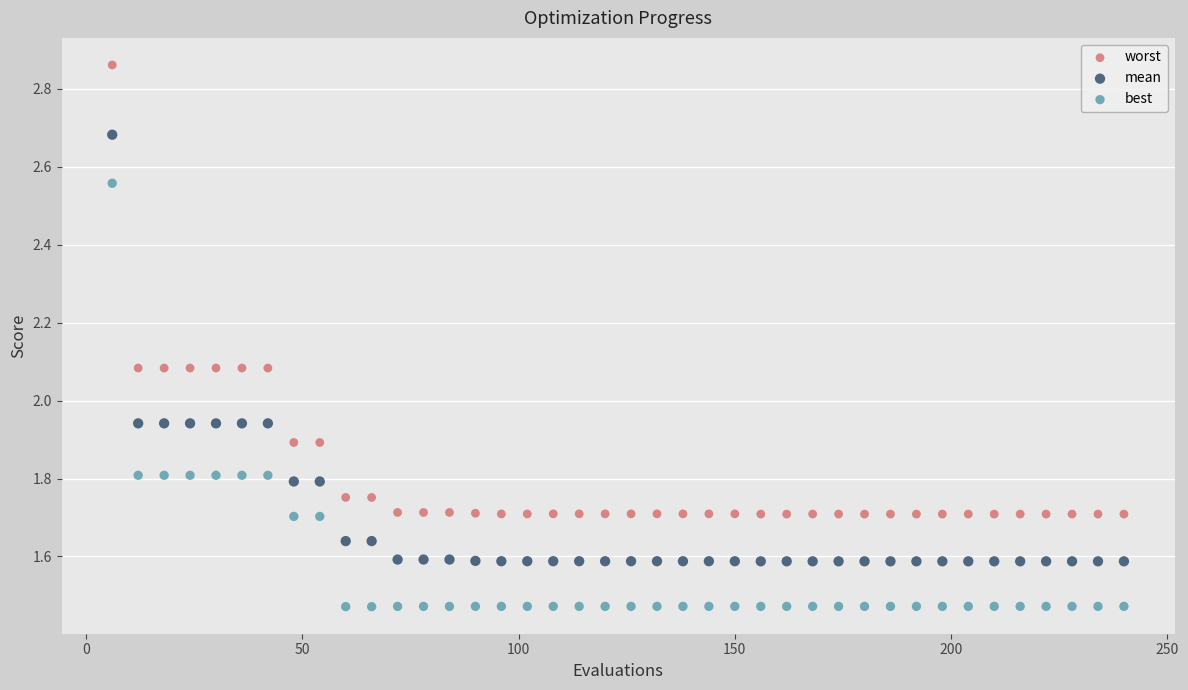

Across all data points, what is the range of X values (max minus min)?

234.0